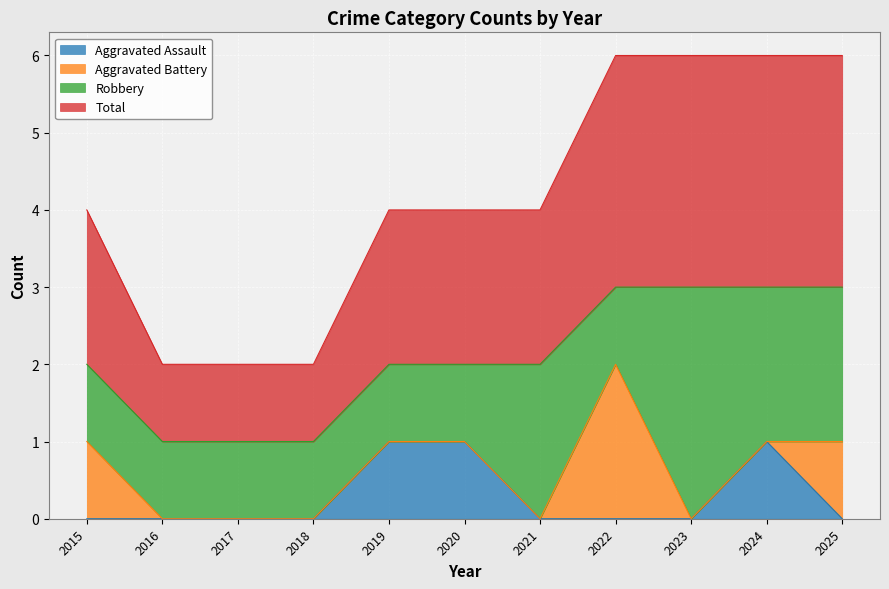

At how many categories does at least one series exceed 0?

11